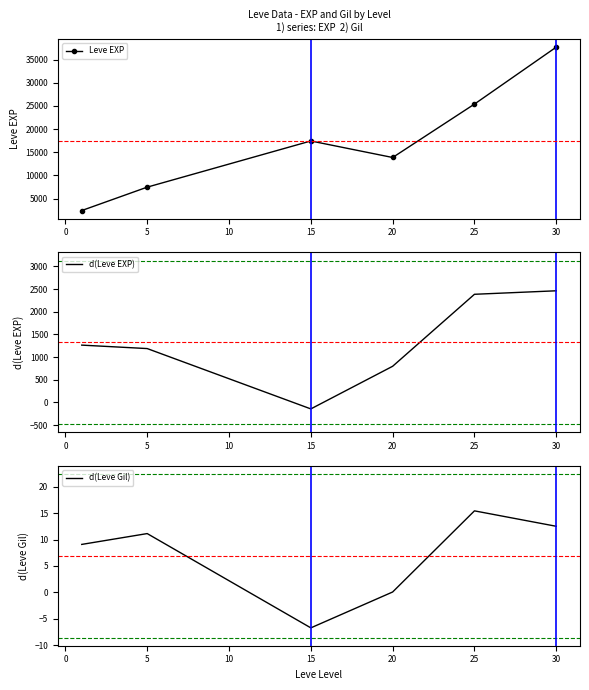

What is the maximum value for Leve EXP?

37715.0